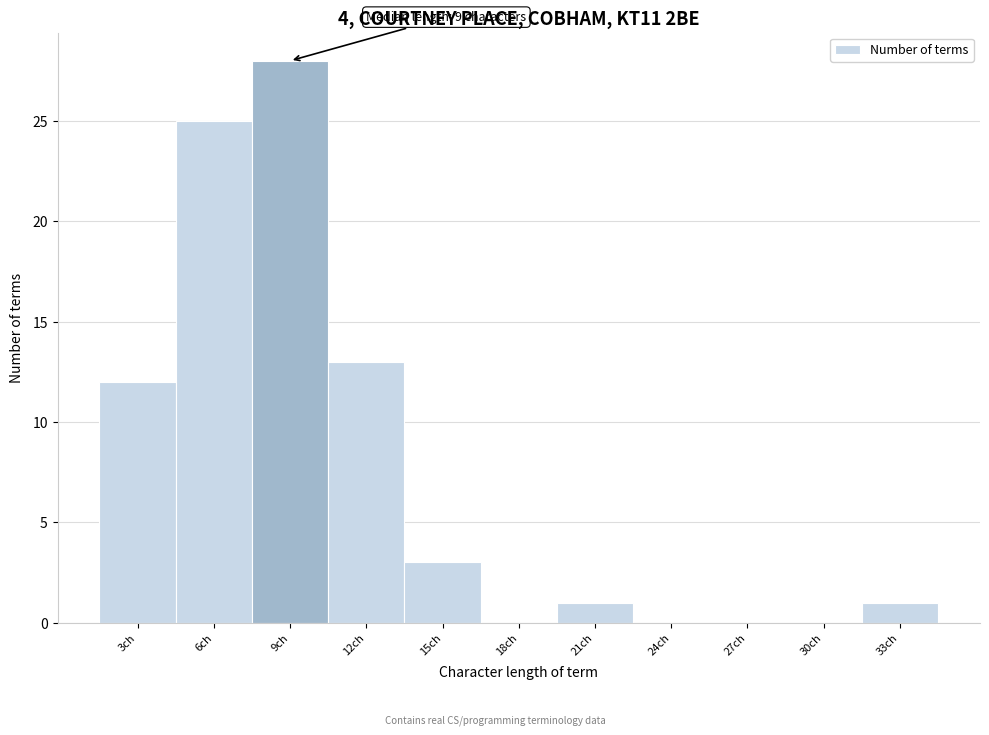

Reading right to left, list all the values displayed in this chart.

33ch=1	30ch=0	27ch=0	24ch=0	21ch=1	18ch=0	15ch=3	12ch=13	9ch=28	6ch=25	3ch=12